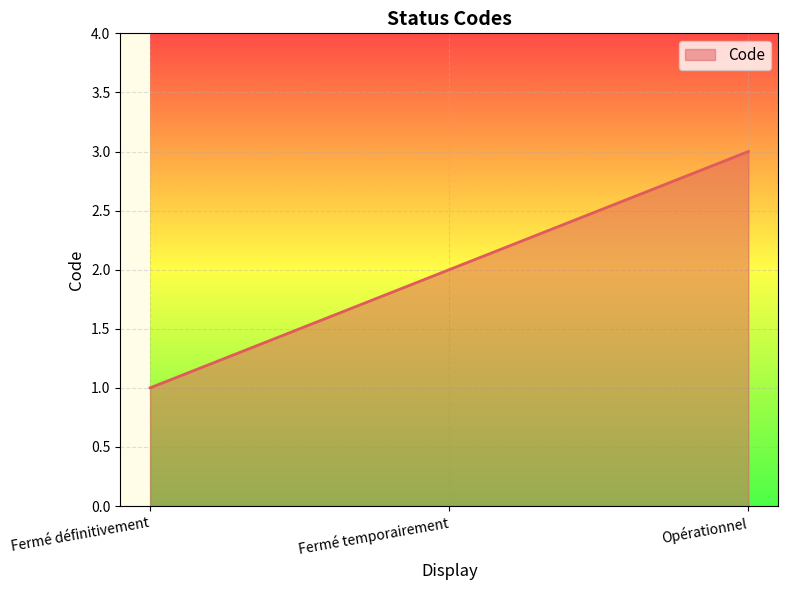

What position from the left is Opérationnel?

3